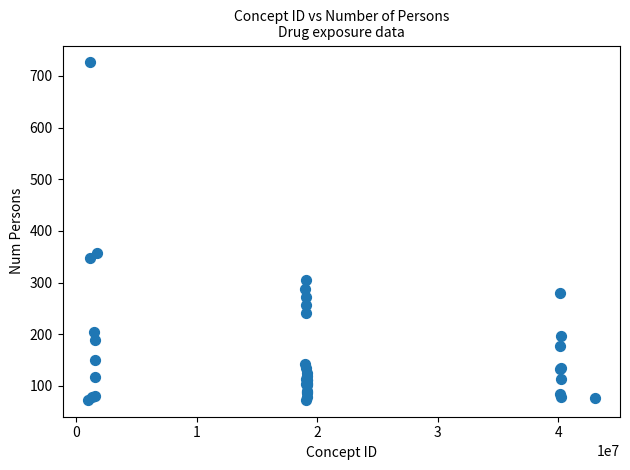

What Y value in the scatter plot is closest to 399?

358